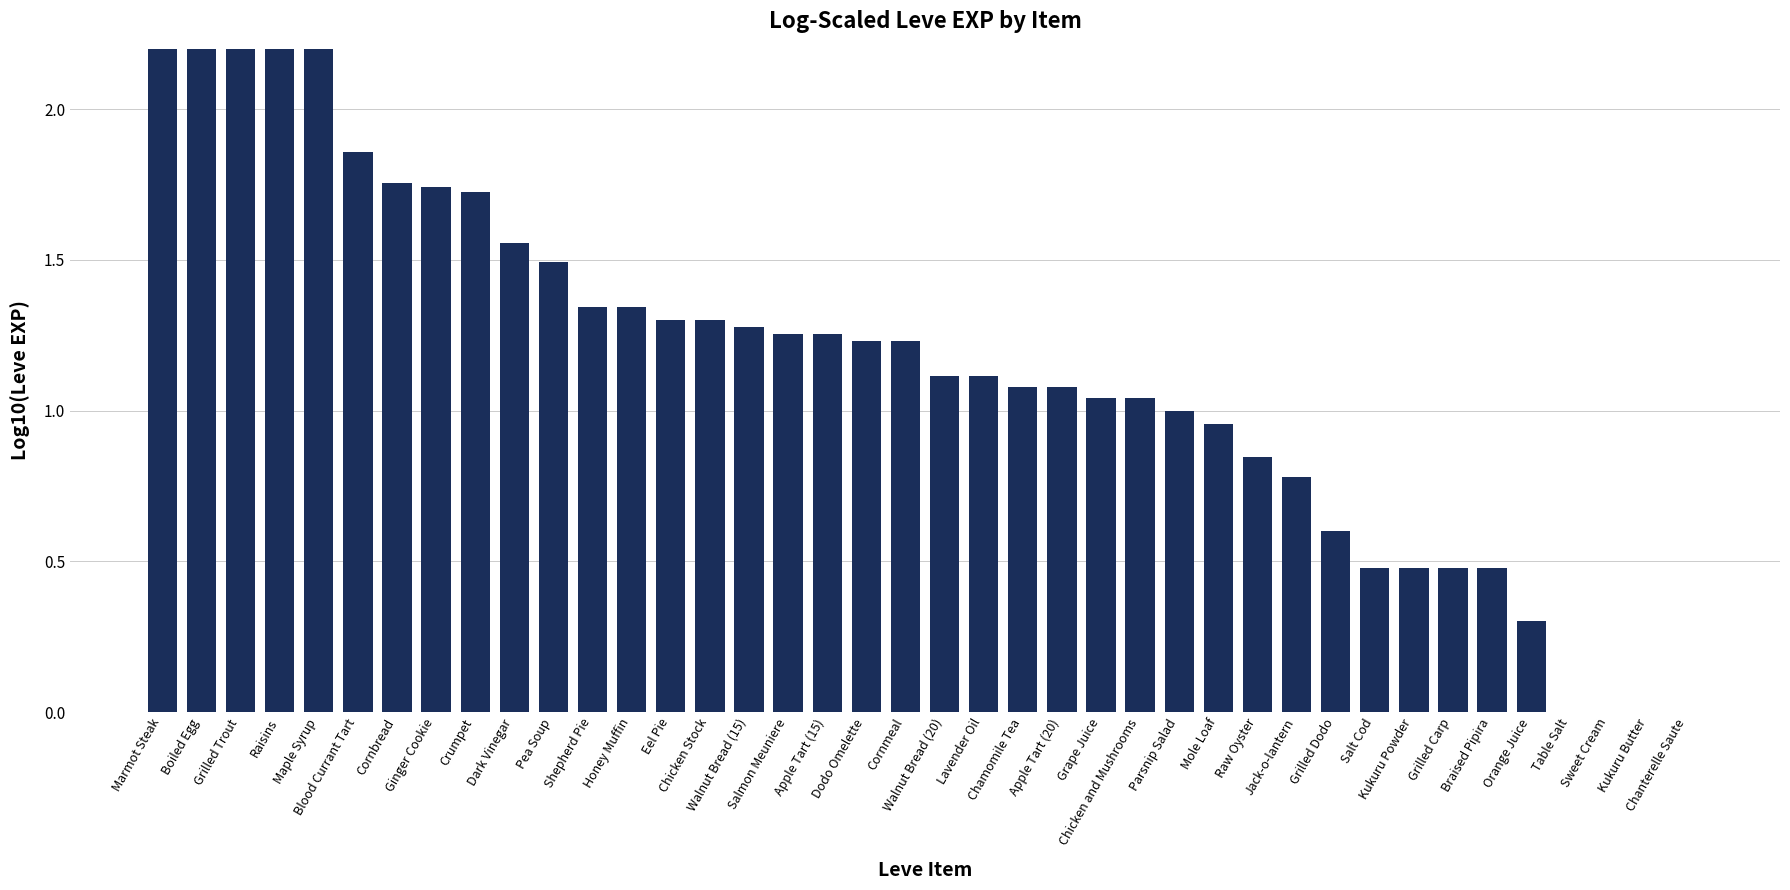

What is the label of the 12th bar from the right?

Raw Oyster